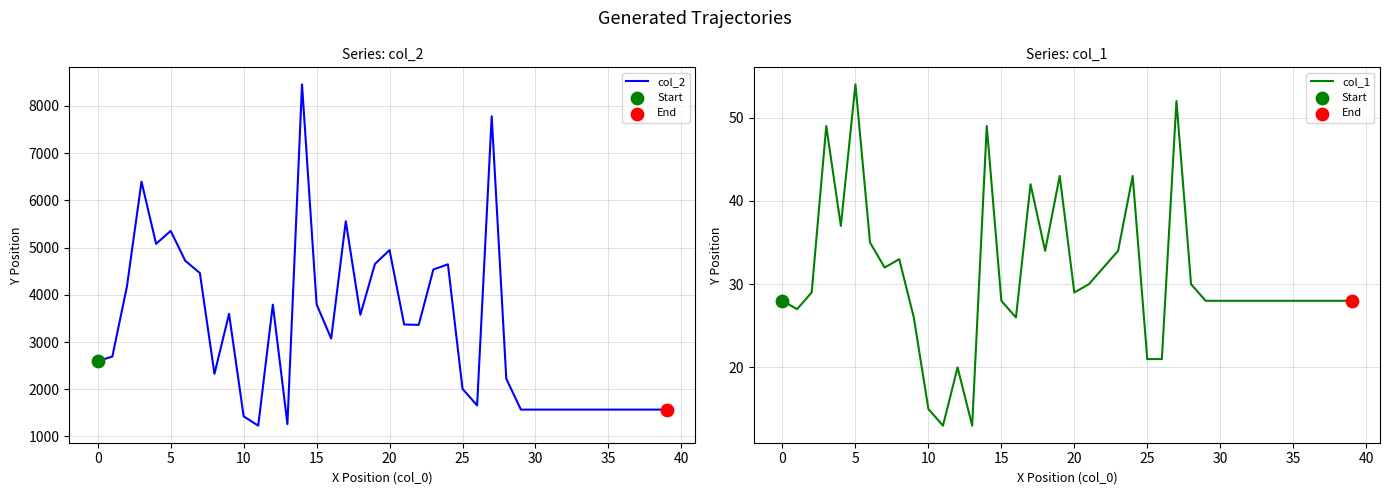

What are all the series names shown in the legend?

col_2, col_1